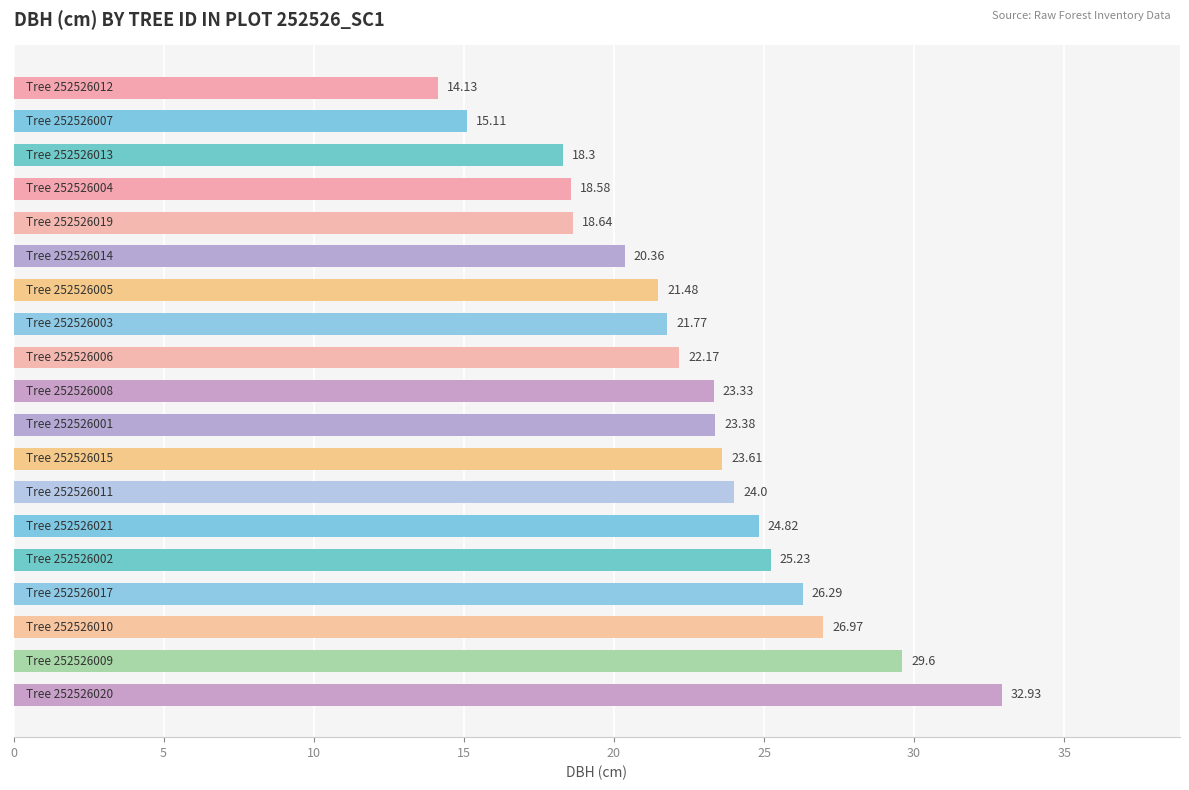

What is the average value?

22.7